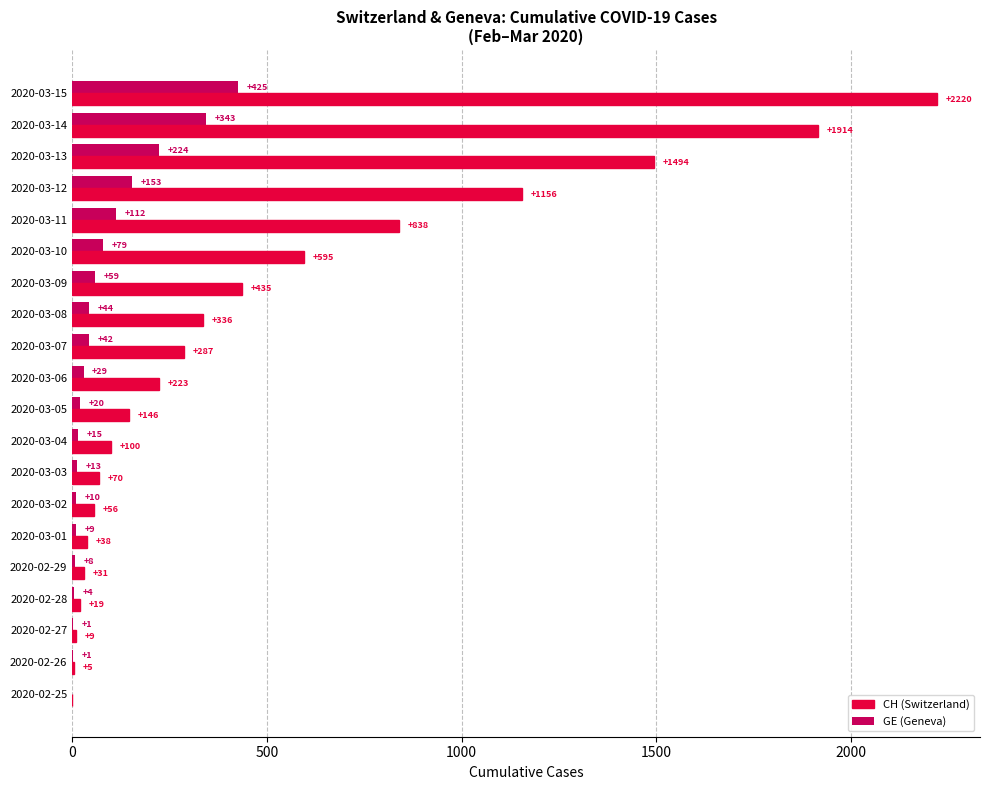

Which series changed the most between 2020-03-07 and 2020-03-10?

CH (Switzerland)